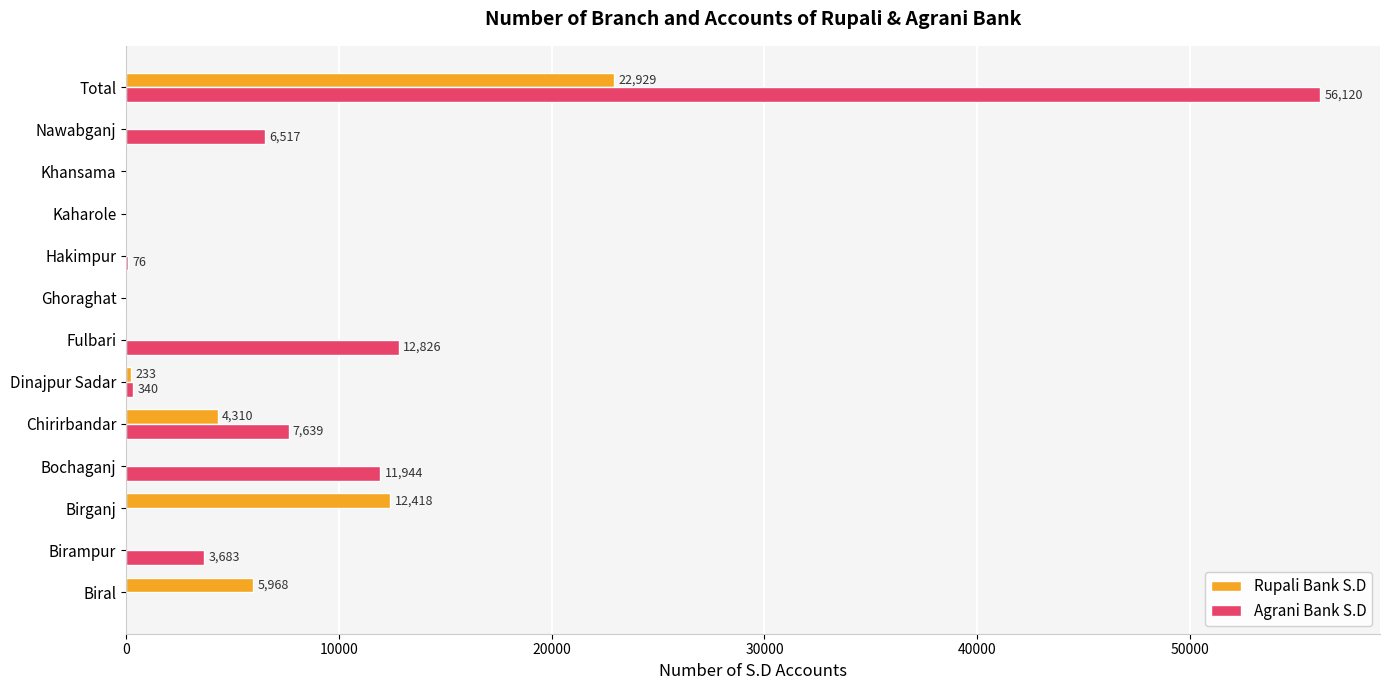

What is the total value across all series at Nawabganj?

6517